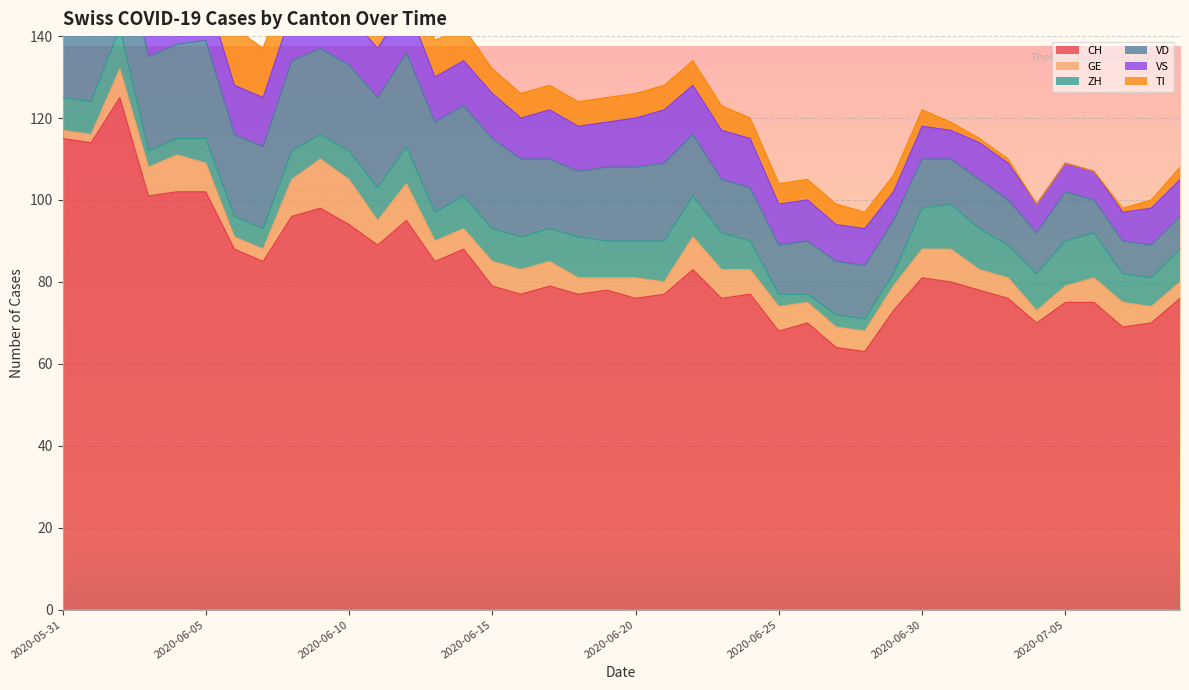

How many data points in ZH are less than 8?

17